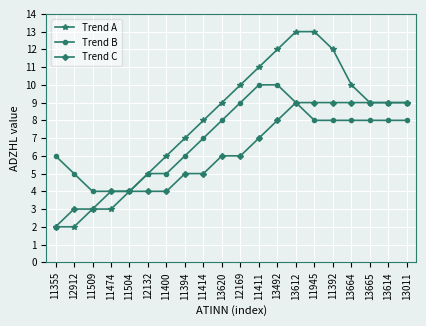

What is the smallest value displayed?

2